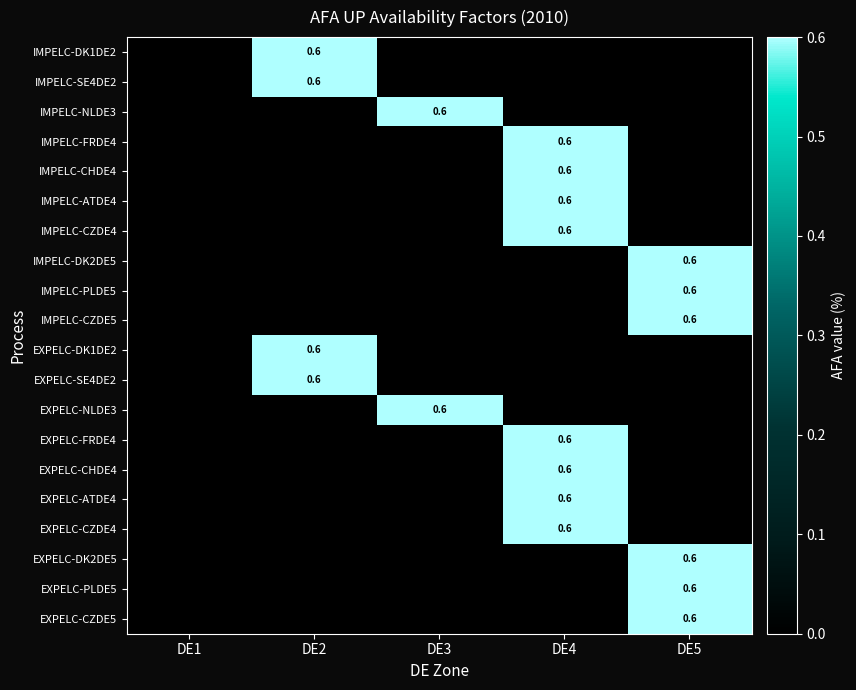

The value of IMPELC-ATDE4 at DE4 is 0.6. True or false?

True